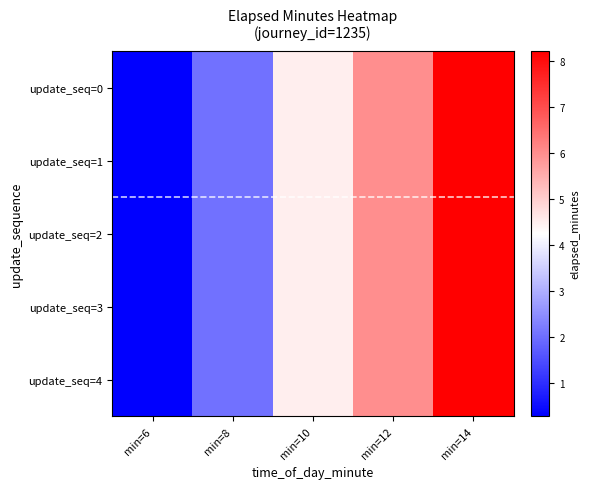

Rank the series by their maximum value, from highest to lowest.

update_seq=0, update_seq=1, update_seq=2, update_seq=3, update_seq=4